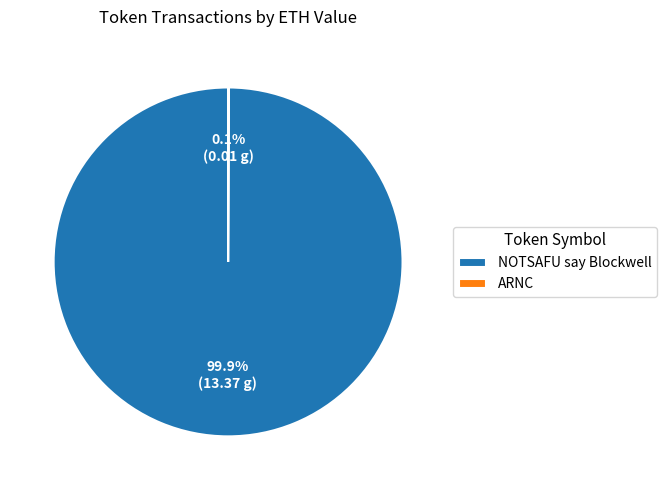

What percentage is NOT represented by NOTSAFU say Blockwell?

0.1%